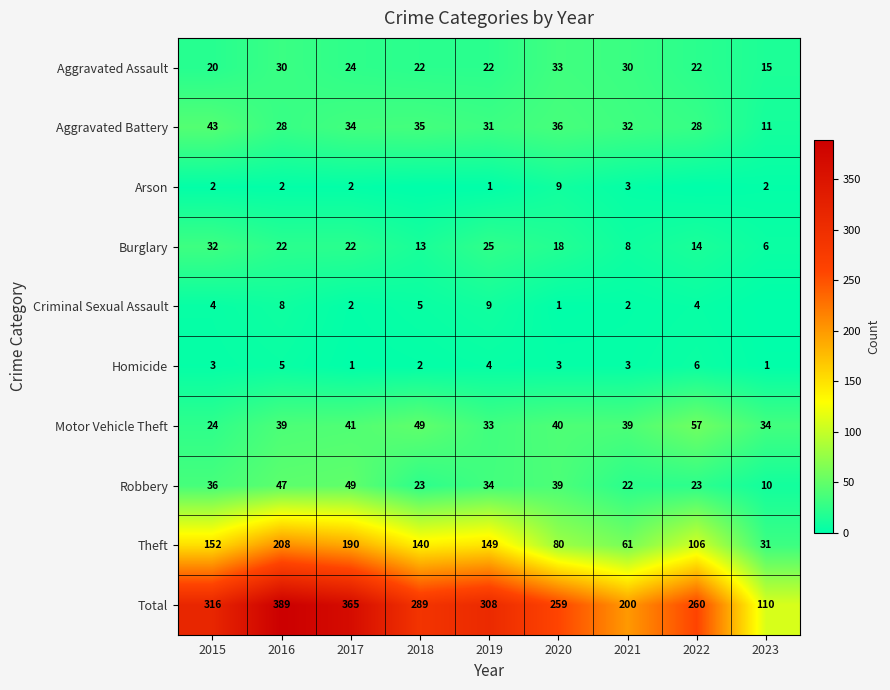

What is the approximate value of Total at 2023?

110